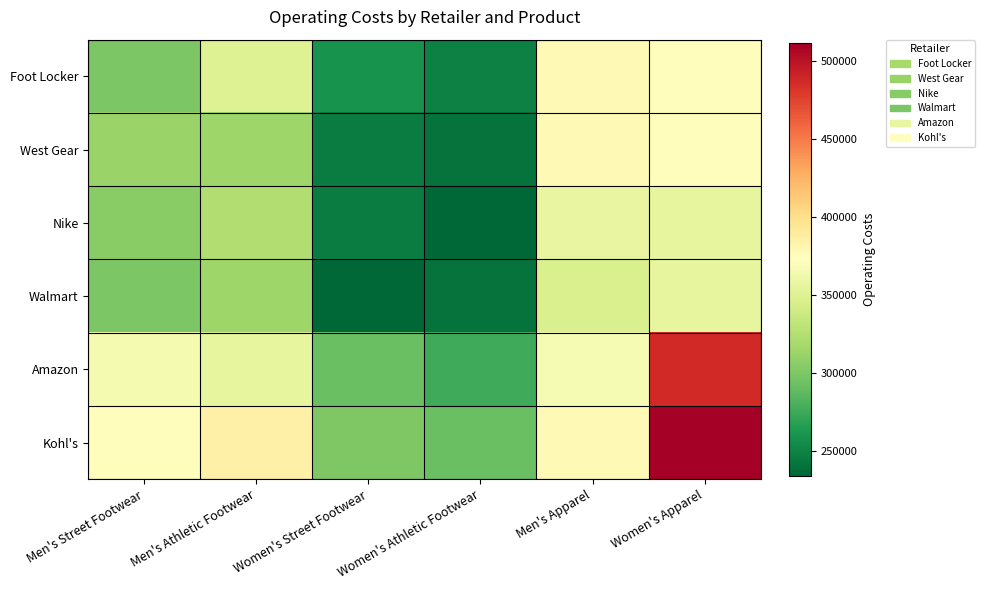

What is the total value across all series at Women's Athletic Footwear?

1534000.0